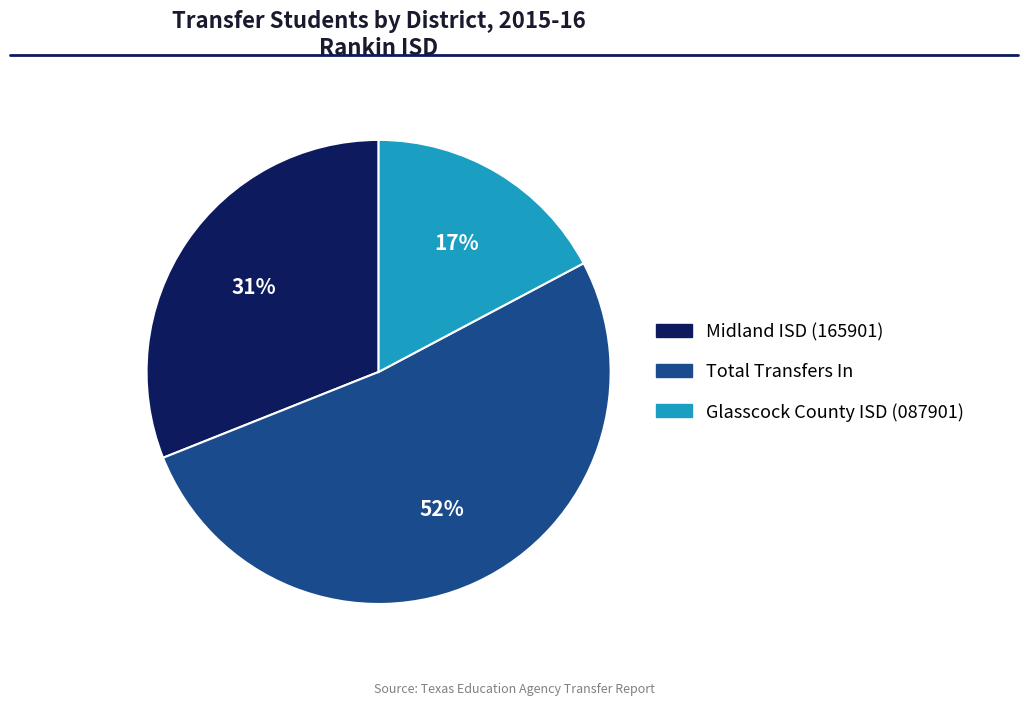

How many segments does this pie chart have?

3